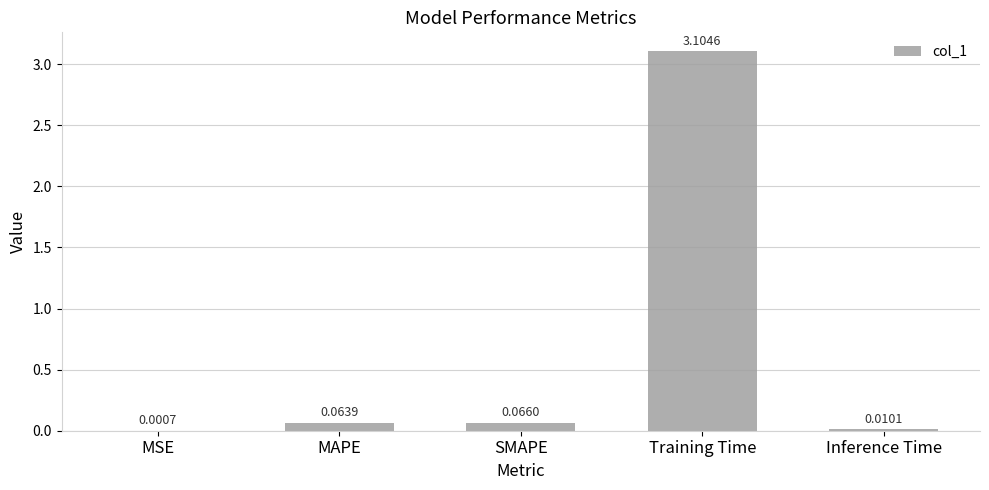

Where is the data nearest to the value 1?

SMAPE